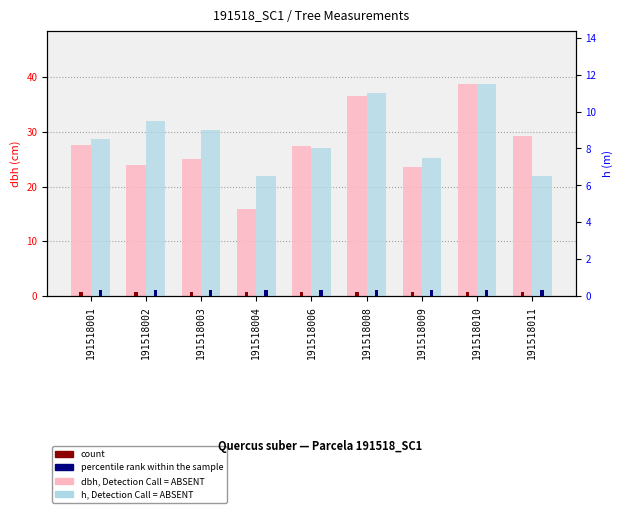

Does the chart contain stacked bars?

No